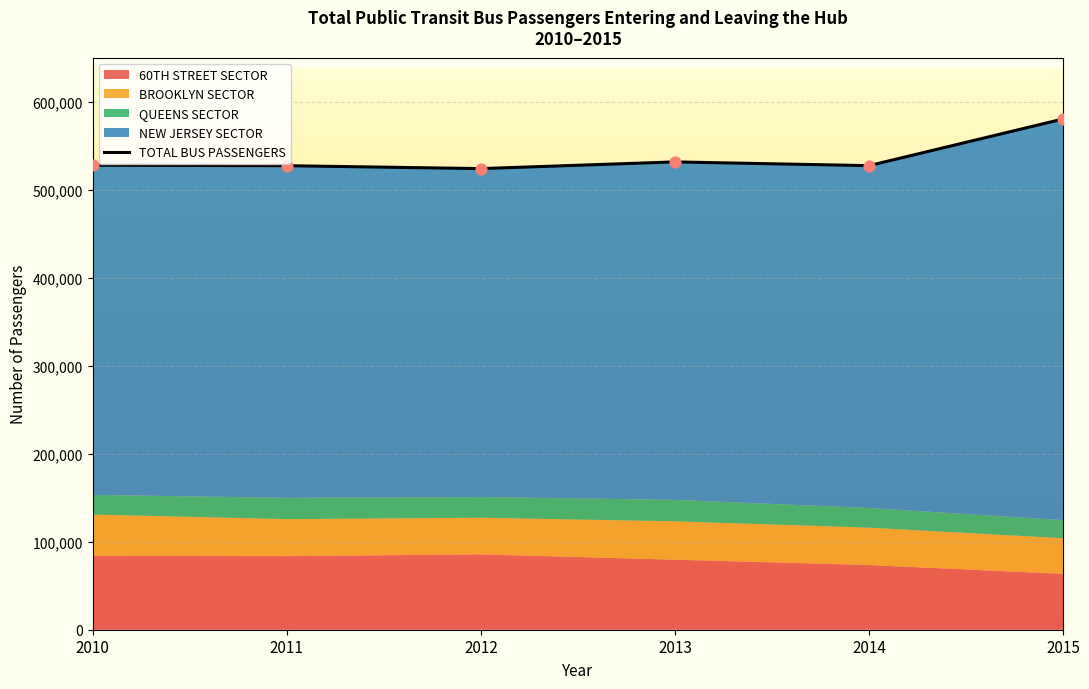

Between 2015 and 2012, which is larger?

2015